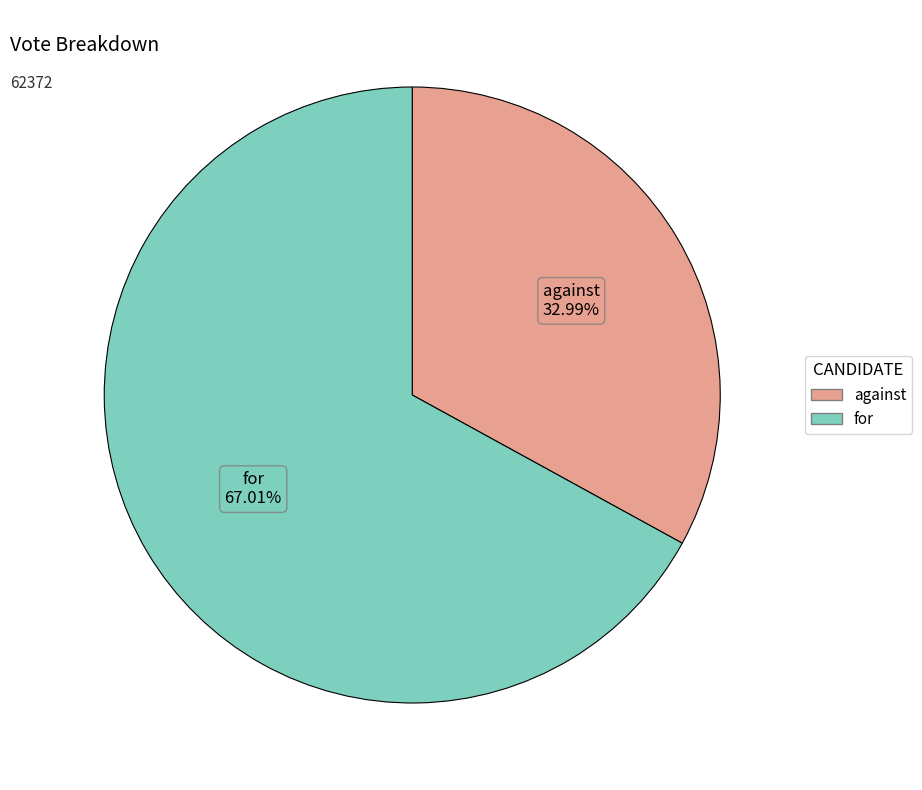

To the nearest percent, what is the combined percentage of for and against?

100%